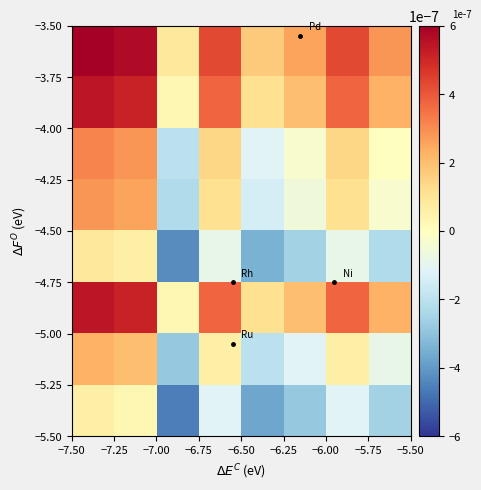

At how many categories does at least one series exceed 0?

8